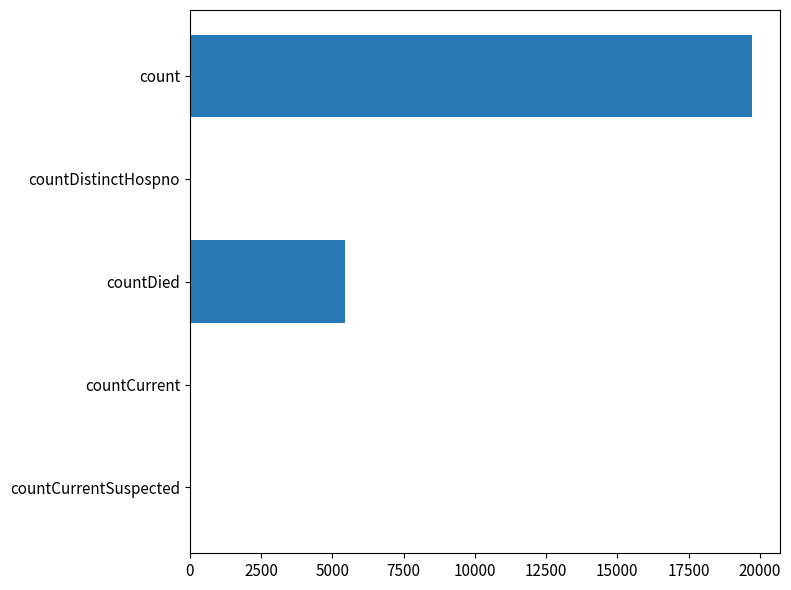

What is the sum of all values?

25250